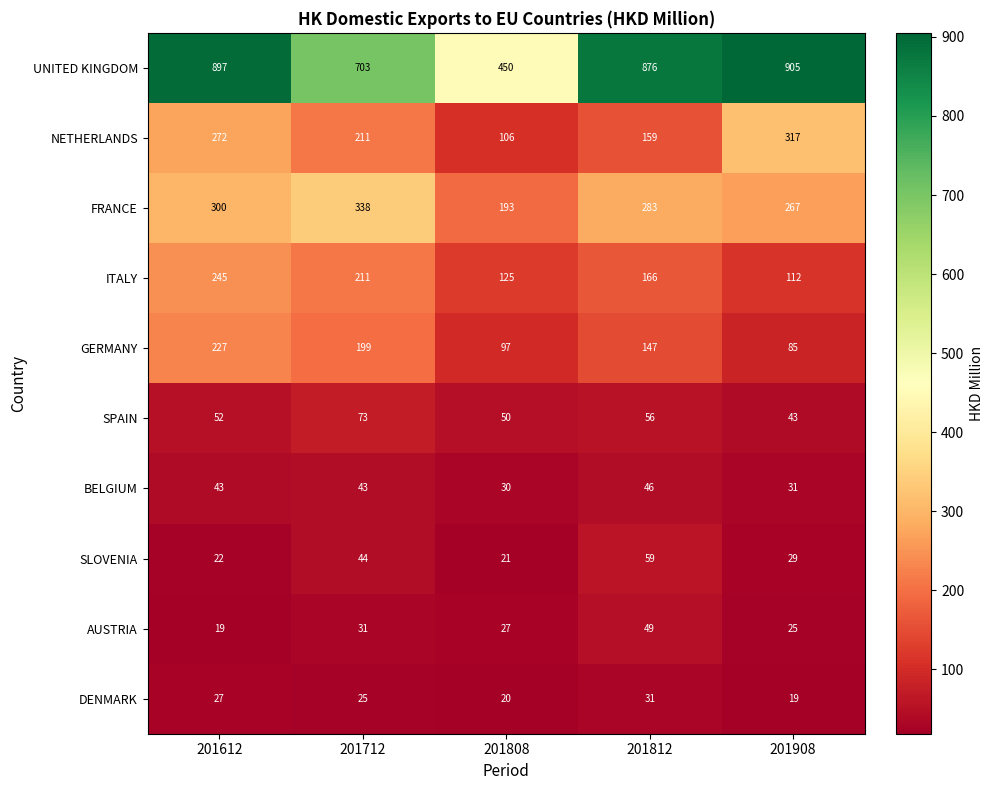

True or false: SPAIN has a value of 50 at 201808.

True